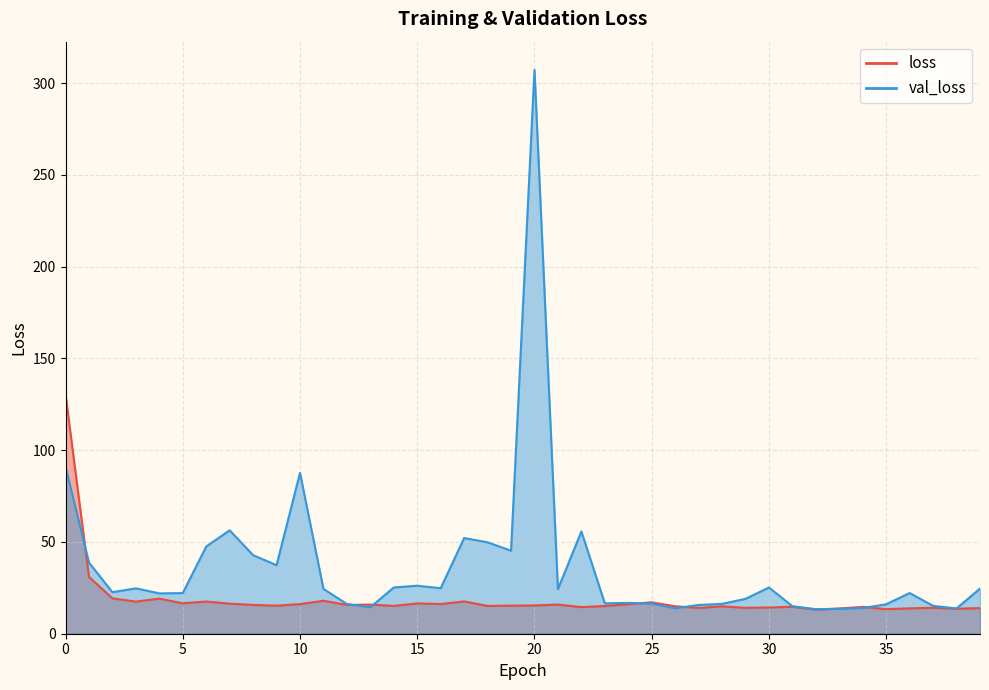

Reading left to right, what are all the values shown in this chart?

loss: 130.4	31.0	19.3	17.5	19.1	16.6	17.5	16.4	15.7	15.3	16.1	18.0	15.7	15.9	15.2	16.5	16.2	17.6	15.1	15.3	15.4	15.9	14.5	15.1	16.1	17.1	15.0	14.1	14.9	14.1	14.3	14.7	13.1	13.7	14.6	13.4	13.8	14.1	13.6	14.0
val_loss: 91.0	38.8	22.6	24.7	22.0	22.1	47.5	56.4	42.8	37.3	87.6	24.4	16.2	14.4	25.2	26.2	24.8	52.1	49.8	45.2	307.2	24.3	55.7	16.5	16.8	16.4	13.9	15.7	16.3	19.0	25.2	15.0	13.4	13.6	14.0	16.0	22.2	15.2	13.8	24.6